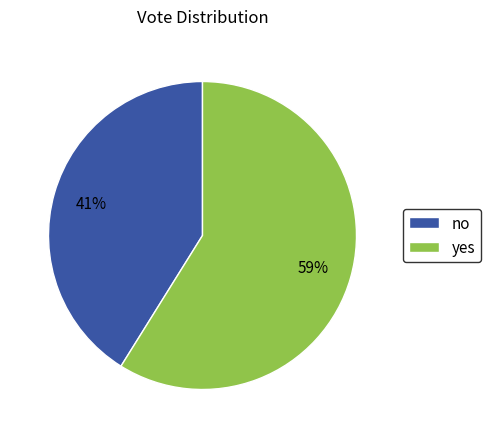

Which slice represents more than half of the pie?

yes